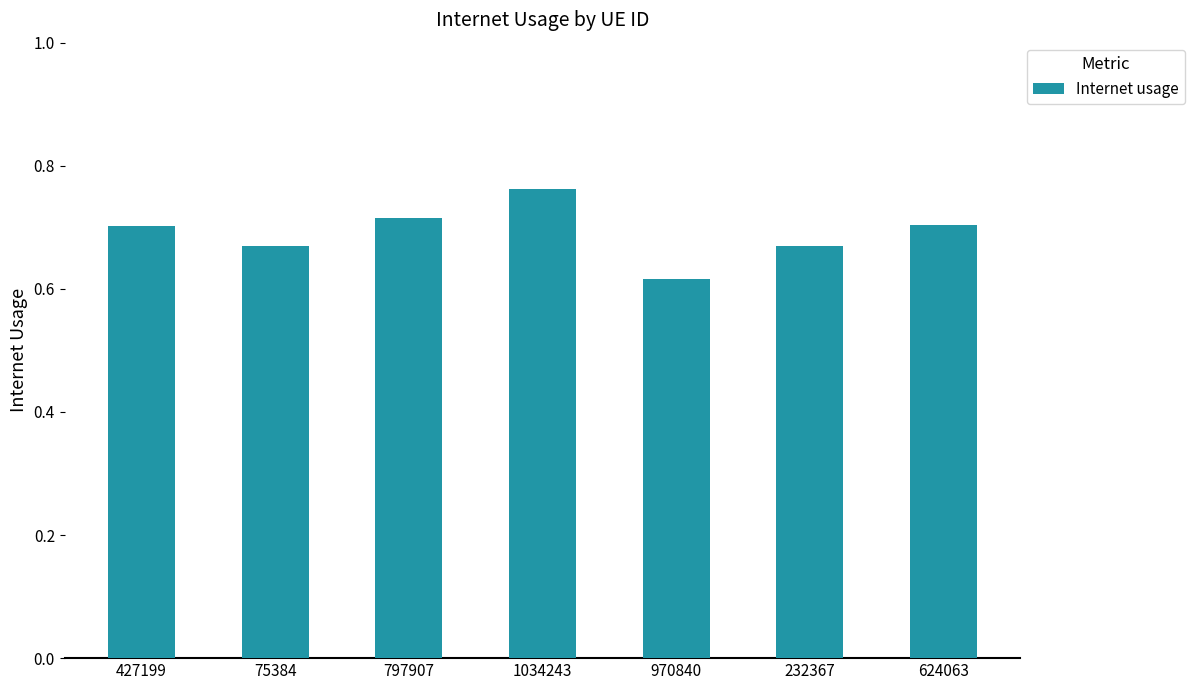

Which label corresponds to the largest value in the chart?

1034243